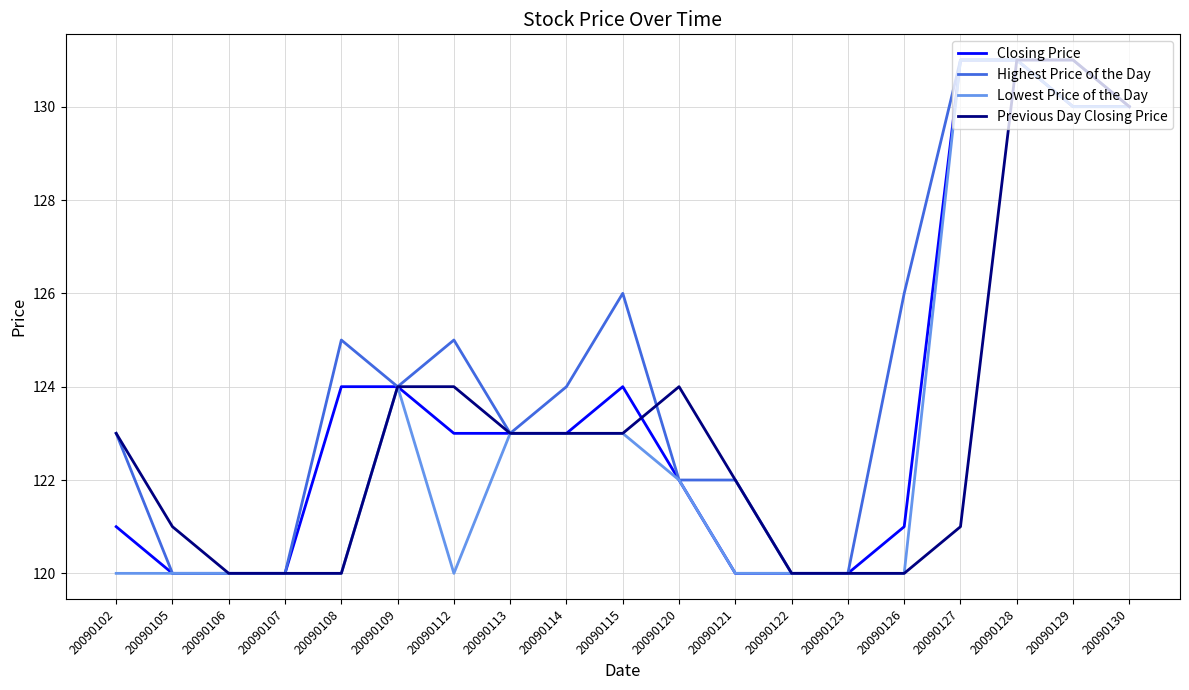

True or false: Lowest Price of the Day has a value of 120 at 20090102.

True